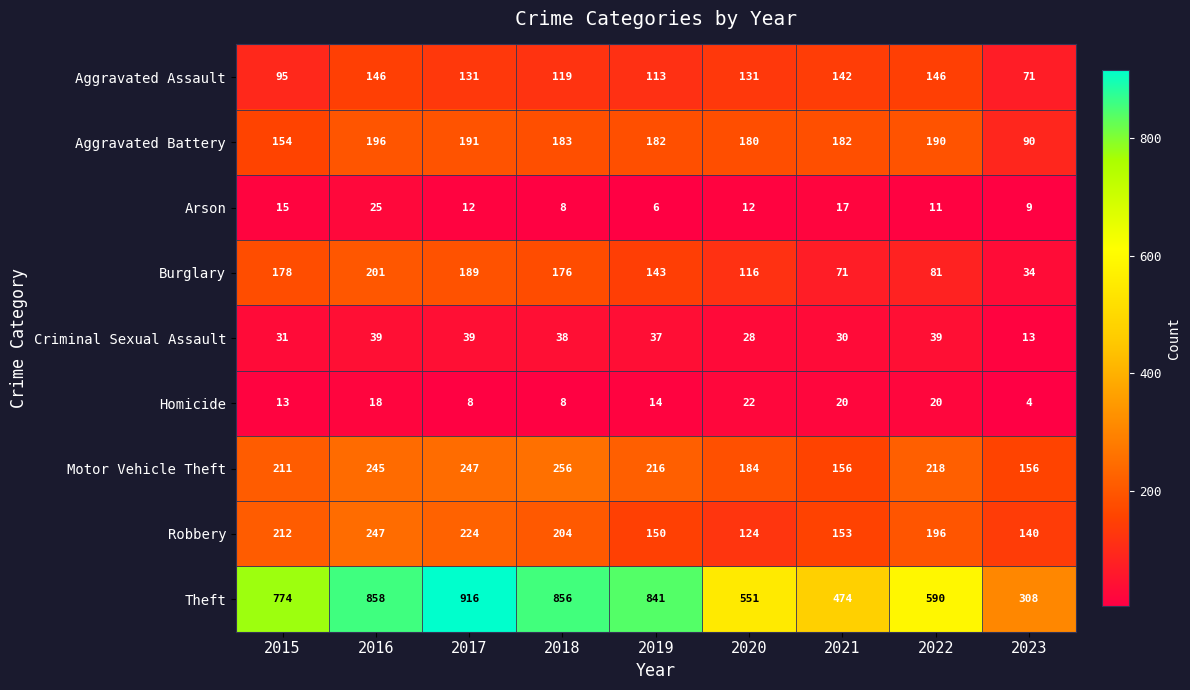

The Criminal Sexual Assault series shows 67 at 2022. True or false?

False